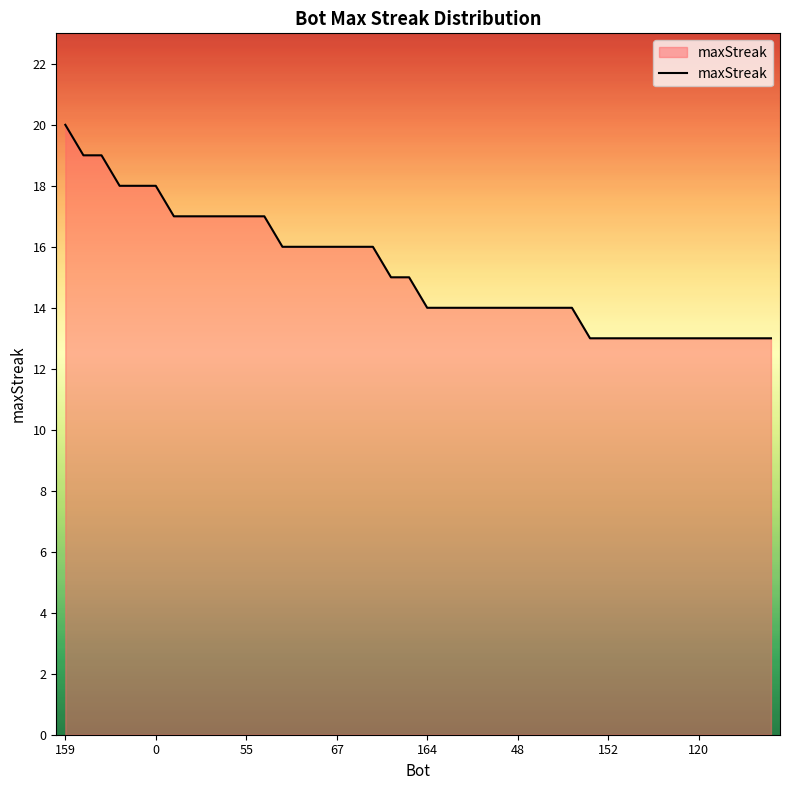

What is the difference between the maximum and minimum values?

7